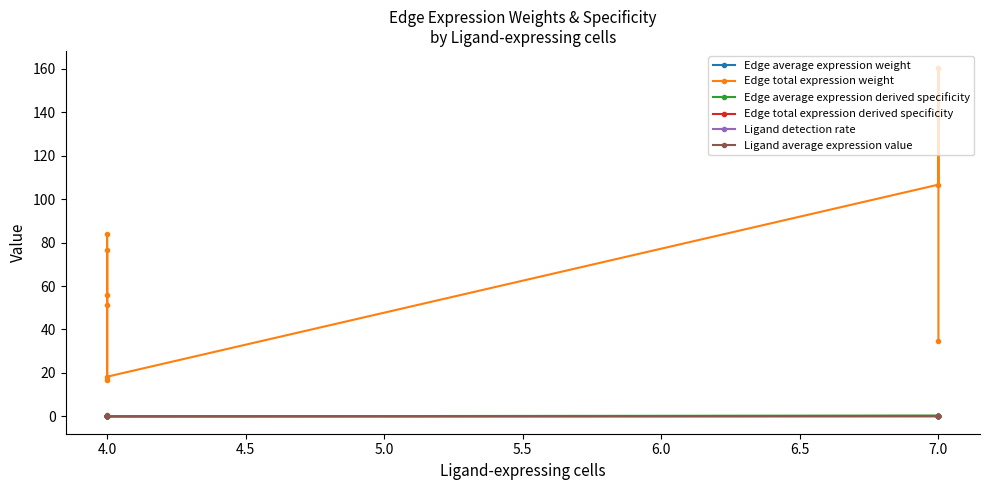

What are all the series names shown in the legend?

Edge average expression weight, Edge total expression weight, Edge average expression derived specificity, Edge total expression derived specificity, Ligand detection rate, Ligand average expression value